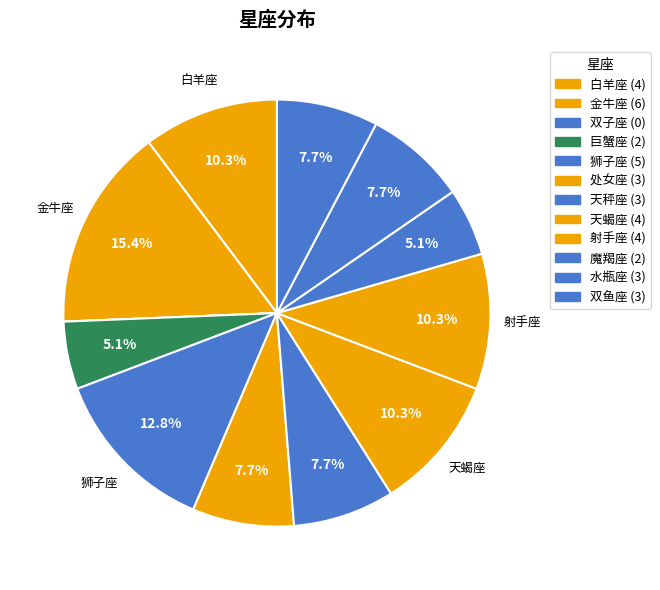

To the nearest percent, what portion does 处女座 represent?

8%